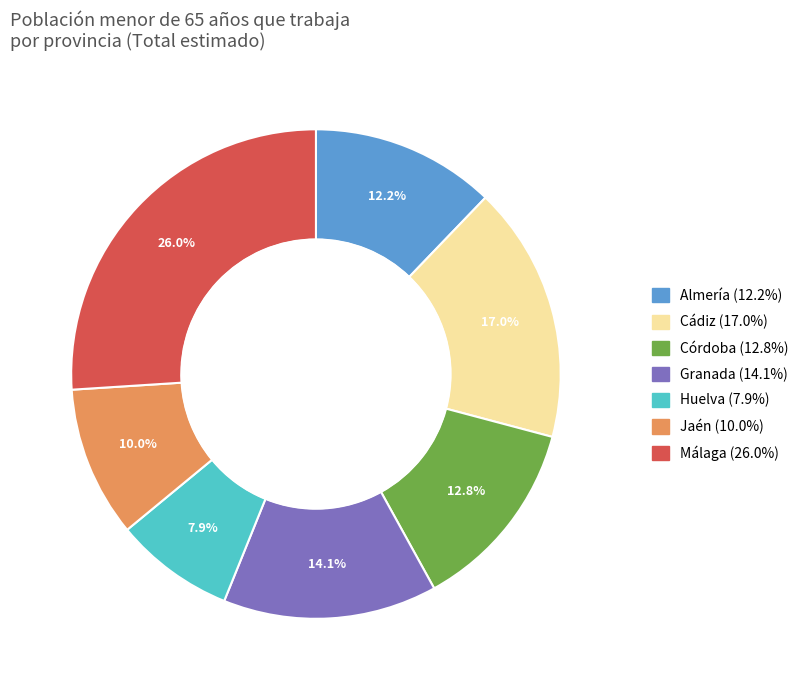

The Huelva slice represents 13% of the pie. True or false?

False